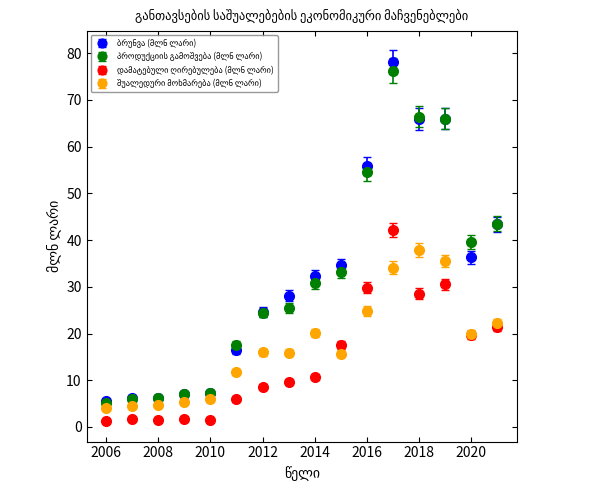

What is the greatest value displayed?

78.1